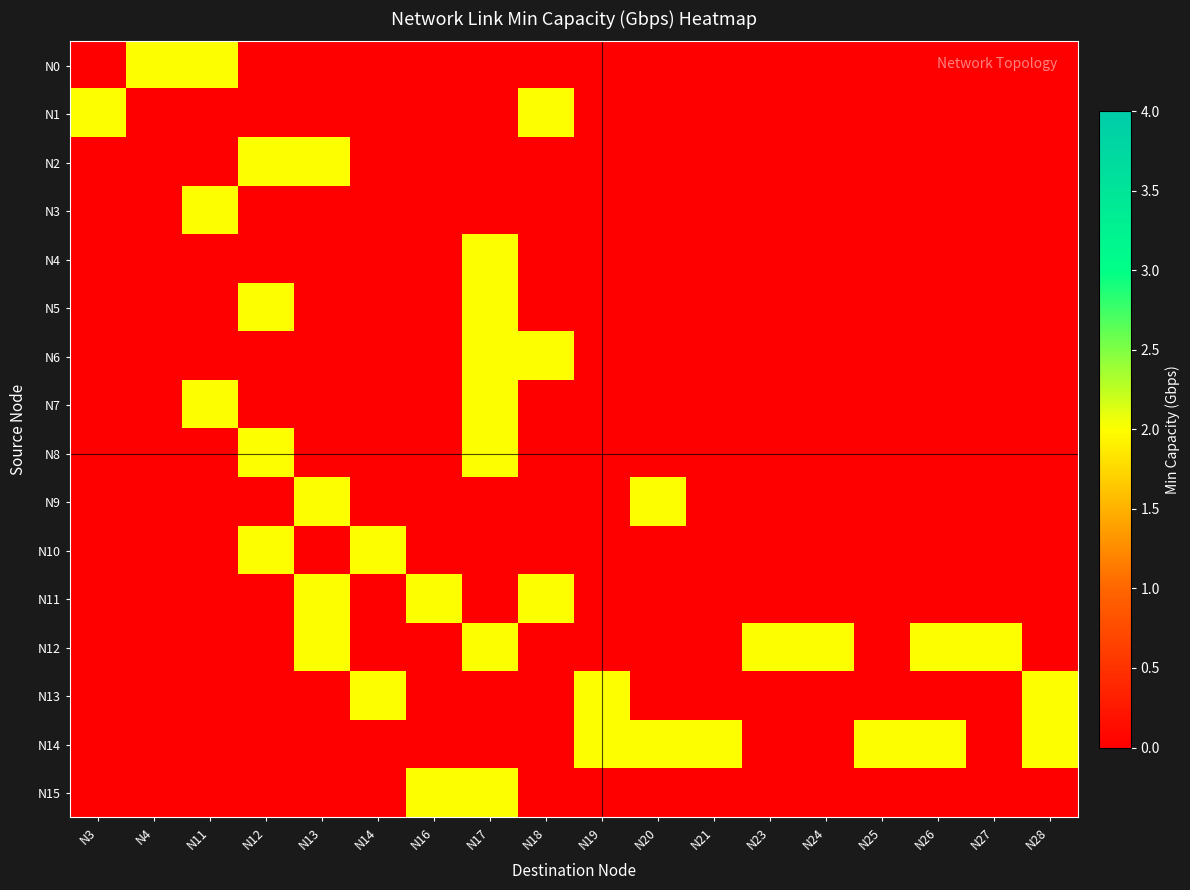

At how many categories does at least one series exceed 0?

18